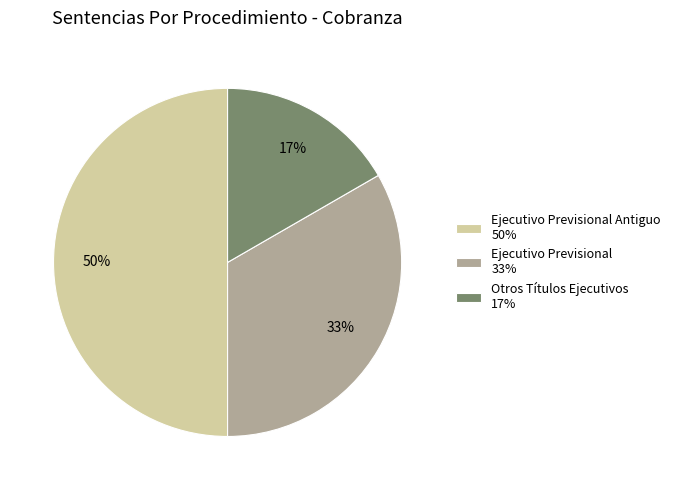

To the nearest percent, what portion does Ejecutivo Previsional Antiguo 50% represent?

50%